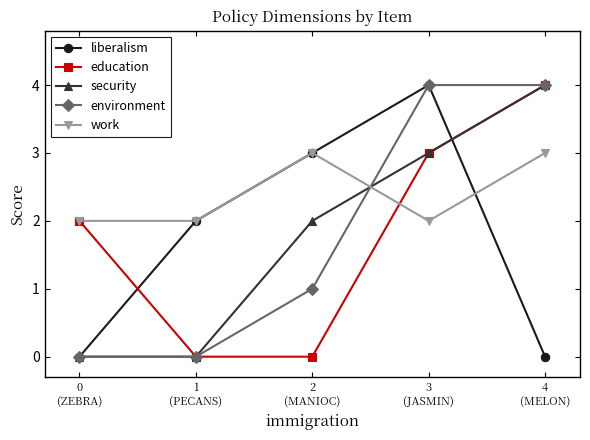

How many data points in education are above 2?

2